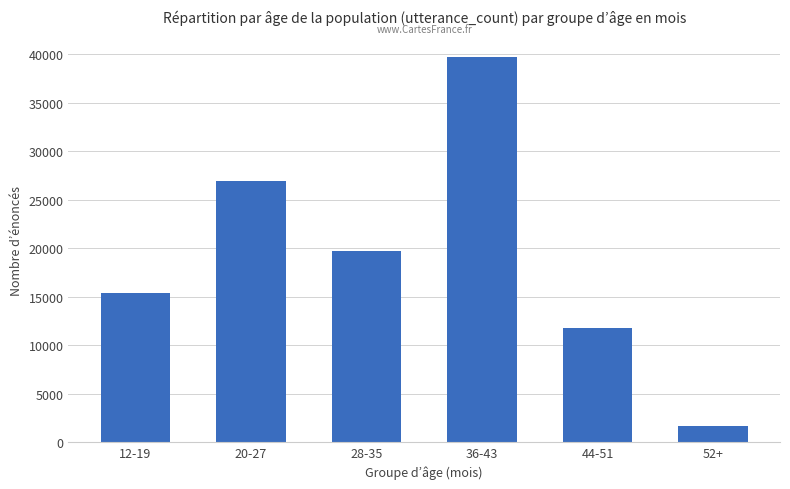

What is the sum of all values?

115173